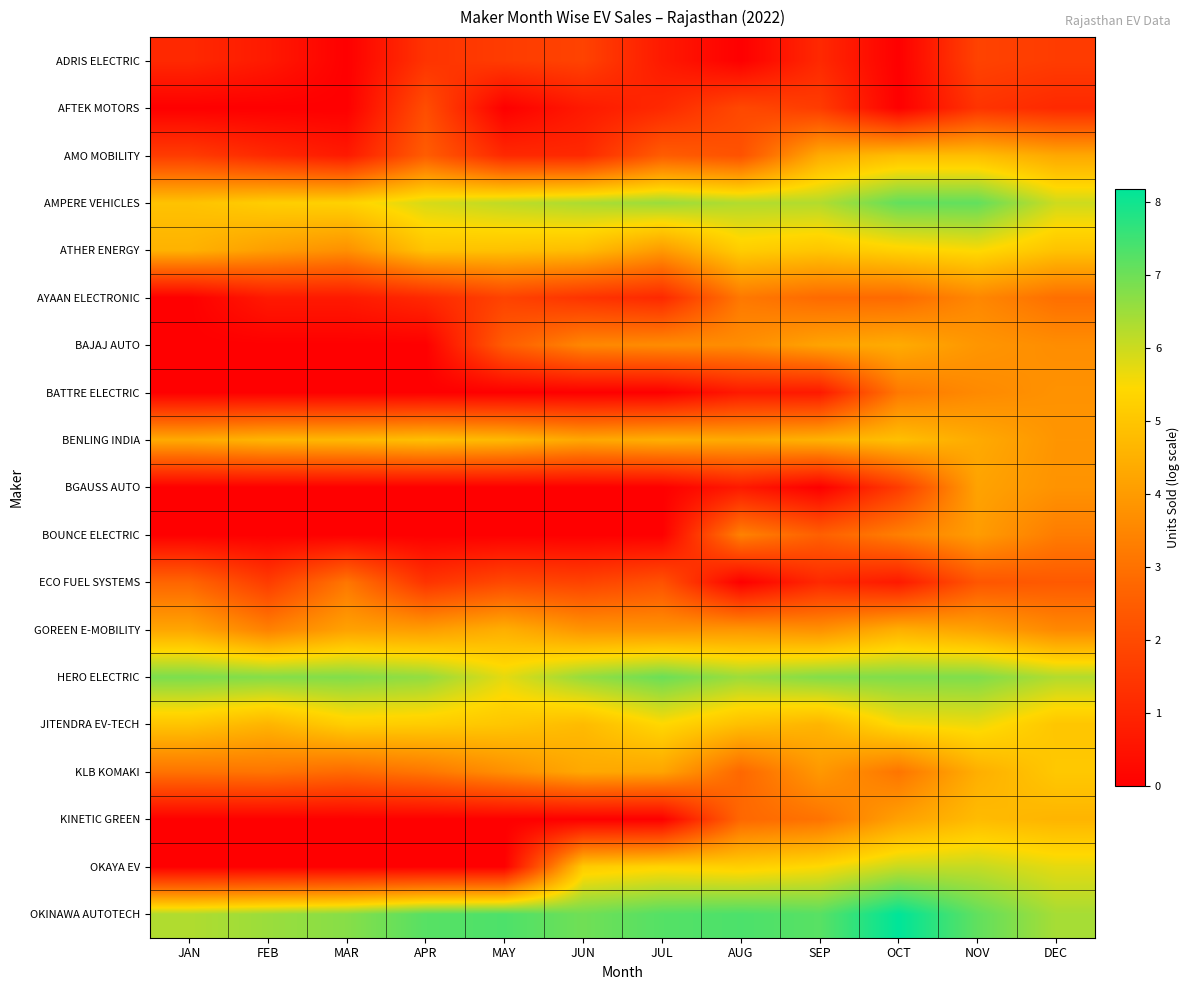

Reading left to right, what are all the values shown in this chart?

ADRIS ELECTRIC: JAN=1.1	FEB=0.7	MAR=0.0	APR=1.4	MAY=1.6	JUN=1.8	JUL=0.7	AUG=0.0	SEP=1.1	OCT=0.0	NOV=1.8	DEC=1.6
AFTEK MOTORS: JAN=0.0	FEB=0.0	MAR=0.0	APR=2.1	MAY=0.0	JUN=0.7	JUL=1.1	AUG=1.9	SEP=1.6	OCT=0.0	NOV=1.4	DEC=1.1
AMO MOBILITY: JAN=1.6	FEB=1.1	MAR=0.7	APR=2.5	MAY=1.1	JUN=1.1	JUL=2.5	AUG=2.2	SEP=4.4	OCT=4.8	NOV=4.8	DEC=4.3
AMPERE VEHICLES: JAN=4.9	FEB=5.2	MAR=5.3	APR=5.9	MAY=6.1	JUN=6.3	JUL=6.5	AUG=6.3	SEP=6.3	OCT=7.1	NOV=7.1	DEC=6.0
ATHER ENERGY: JAN=4.5	FEB=4.1	MAR=3.7	APR=4.9	MAY=4.9	JUN=4.8	JUL=4.0	AUG=5.2	SEP=5.0	OCT=5.3	NOV=5.5	DEC=4.9
AYAAN ELECTRONIC: JAN=0.0	FEB=0.7	MAR=0.7	APR=1.1	MAY=1.8	JUN=1.4	JUL=1.1	AUG=3.2	SEP=2.8	OCT=2.8	NOV=3.5	DEC=2.9
BAJAJ AUTO: JAN=0.0	FEB=0.0	MAR=0.0	APR=0.0	MAY=2.5	JUN=3.5	JUL=3.6	AUG=3.7	SEP=4.2	OCT=4.4	NOV=3.9	DEC=3.7
BATTRE ELECTRIC: JAN=0.0	FEB=0.0	MAR=0.0	APR=0.0	MAY=0.0	JUN=0.0	JUL=0.0	AUG=0.7	SEP=0.7	OCT=3.2	NOV=3.6	DEC=3.8
BENLING INDIA: JAN=4.4	FEB=4.6	MAR=4.7	APR=4.9	MAY=4.7	JUN=4.3	JUL=4.5	AUG=4.4	SEP=4.5	OCT=4.9	NOV=4.4	DEC=3.9
BGAUSS AUTO: JAN=0.0	FEB=0.0	MAR=0.0	APR=0.0	MAY=0.0	JUN=0.0	JUL=0.0	AUG=0.7	SEP=0.0	OCT=1.6	NOV=4.2	DEC=3.8
BOUNCE ELECTRIC: JAN=0.0	FEB=0.0	MAR=0.0	APR=0.0	MAY=0.0	JUN=0.0	JUL=0.0	AUG=3.4	SEP=2.6	OCT=3.3	NOV=4.0	DEC=3.3
ECO FUEL SYSTEMS: JAN=2.7	FEB=1.6	MAR=3.1	APR=1.4	MAY=1.9	JUN=1.8	JUL=2.2	AUG=0.0	SEP=1.1	OCT=0.7	NOV=2.3	DEC=2.4
GOREEN E-MOBILITY: JAN=4.2	FEB=3.4	MAR=4.1	APR=4.0	MAY=4.5	JUN=3.8	JUL=3.8	AUG=3.9	SEP=3.7	OCT=4.5	NOV=4.1	DEC=3.6
HERO ELECTRIC: JAN=6.8	FEB=6.8	MAR=6.8	APR=6.6	MAY=5.7	JUN=6.6	JUL=7.0	AUG=6.5	SEP=6.8	OCT=6.8	NOV=6.8	DEC=6.3
JITENDRA EV-TECH: JAN=5.0	FEB=4.6	MAR=5.2	APR=5.2	MAY=5.0	JUN=4.7	JUL=5.4	AUG=4.8	SEP=4.6	OCT=5.5	NOV=5.6	DEC=5.0
KLB KOMAKI: JAN=3.0	FEB=3.1	MAR=2.8	APR=3.1	MAY=3.7	JUN=4.3	JUL=4.2	AUG=2.8	SEP=3.9	OCT=3.1	NOV=4.5	DEC=5.1
KINETIC GREEN: JAN=0.0	FEB=0.0	MAR=0.0	APR=0.0	MAY=0.0	JUN=0.0	JUL=0.0	AUG=2.8	SEP=3.0	OCT=4.1	NOV=4.8	DEC=4.6
OKAYA EV: JAN=0.0	FEB=0.0	MAR=0.0	APR=0.0	MAY=0.0	JUN=5.1	JUL=5.3	AUG=5.2	SEP=5.5	OCT=6.0	NOV=6.1	DEC=5.7
OKINAWA AUTOTECH: JAN=6.3	FEB=6.5	MAR=6.7	APR=7.2	MAY=7.3	JUN=7.0	JUL=7.3	AUG=7.4	SEP=7.2	OCT=8.2	NOV=7.1	DEC=6.4